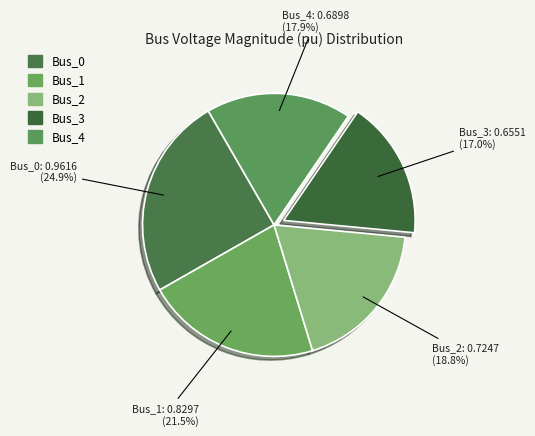

What percentage do Bus_0 and Bus_2 together represent?

43.7%